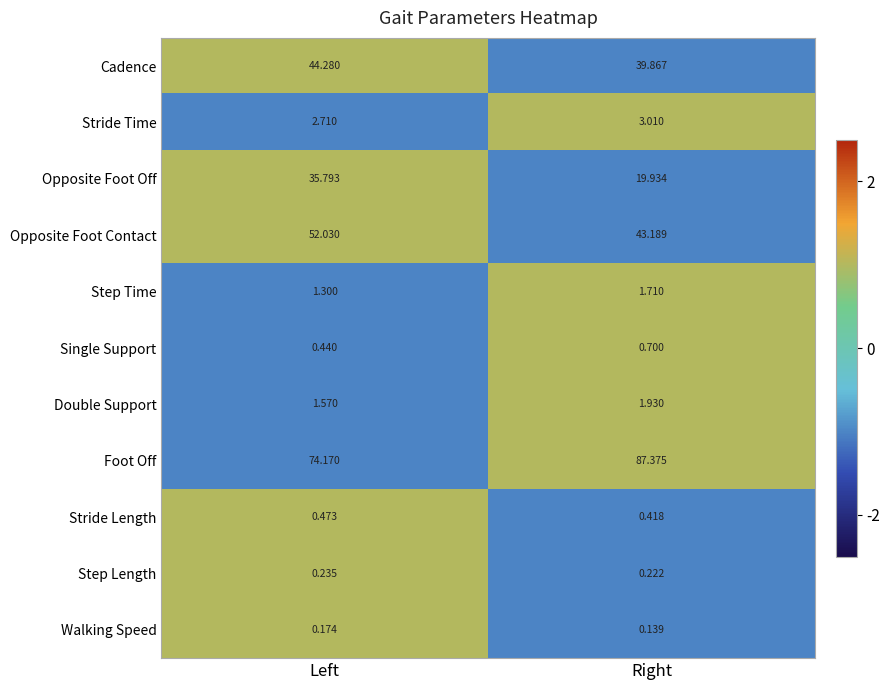

How many categories are shown in the chart?

2